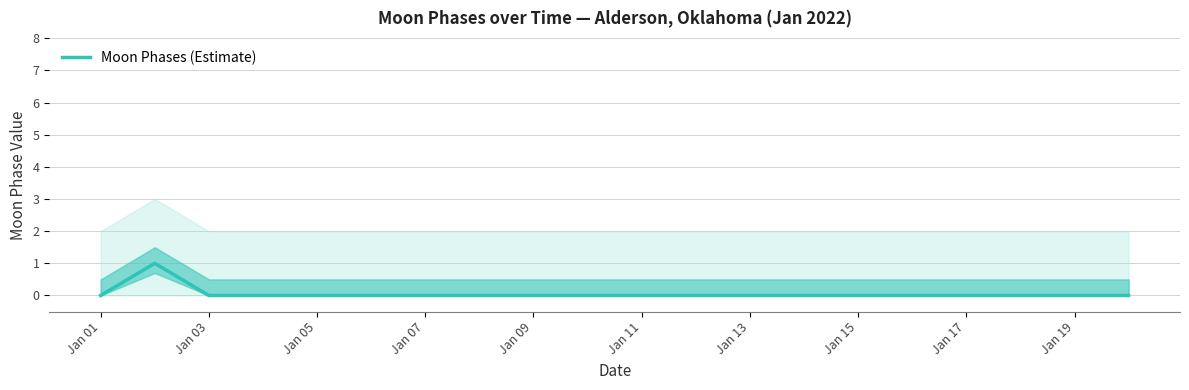

At which category does the chart reach its minimum across all series?

Jan 01